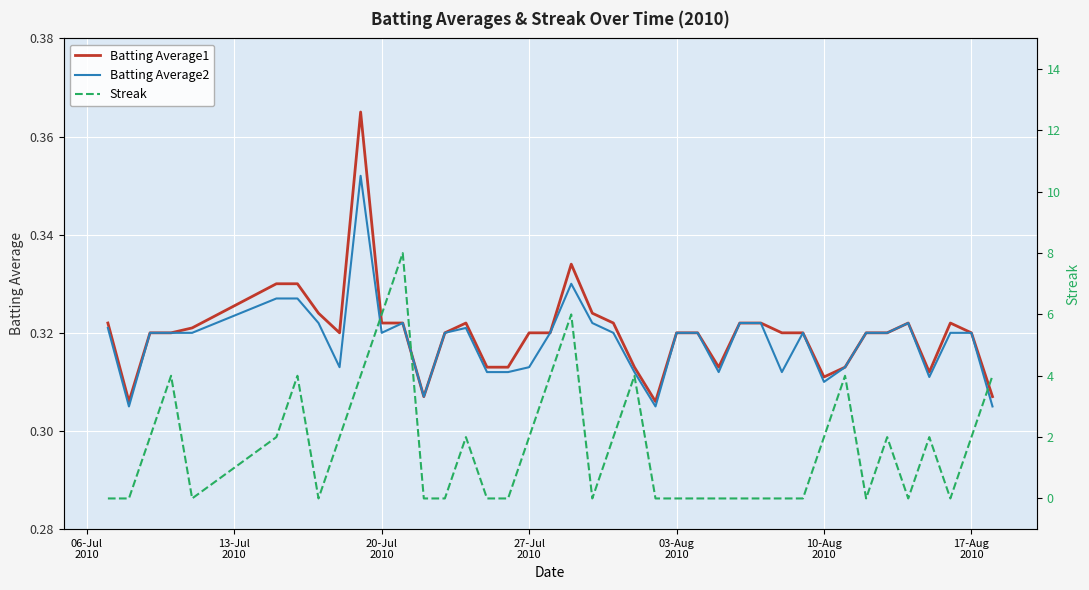

True or false: Batting Average1 and Batting Average2 cross at least once.

False